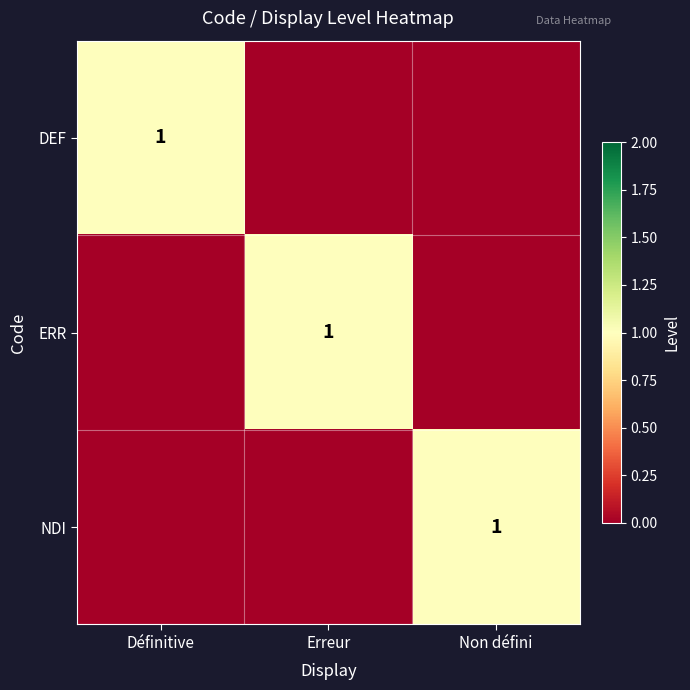

What is the spread (max minus min) of values at Non défini?

1